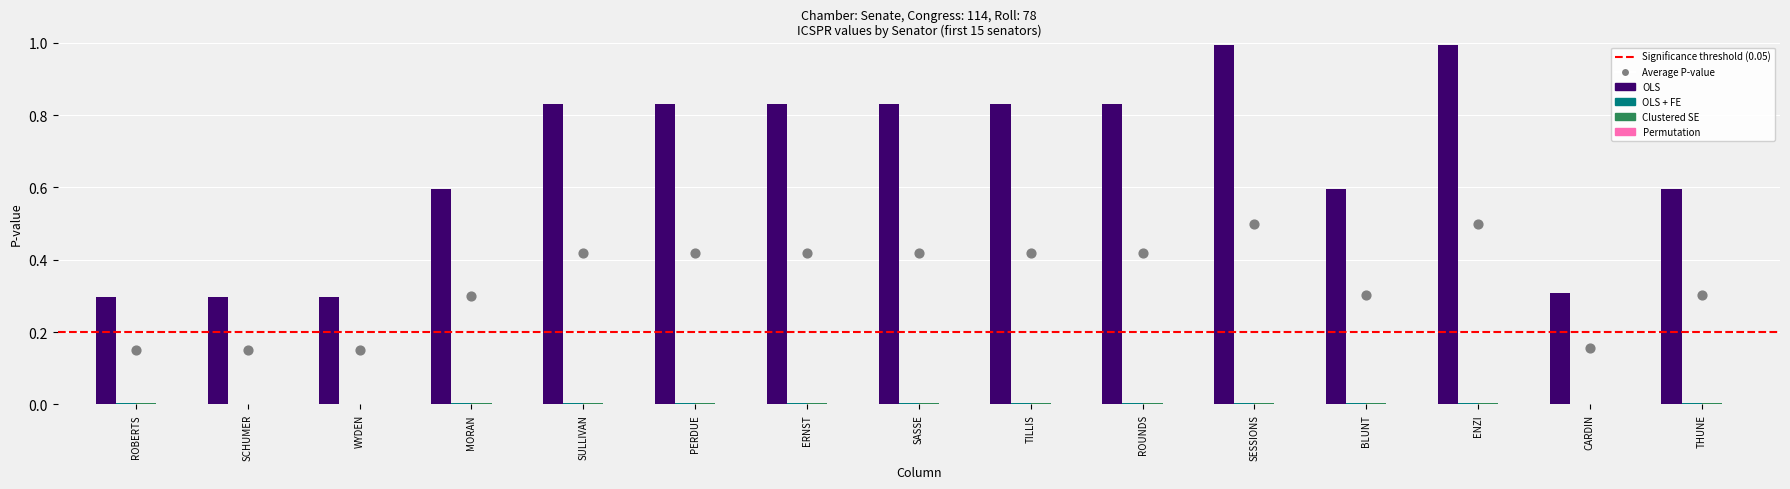

Which series contains the highest Y value?

OLS